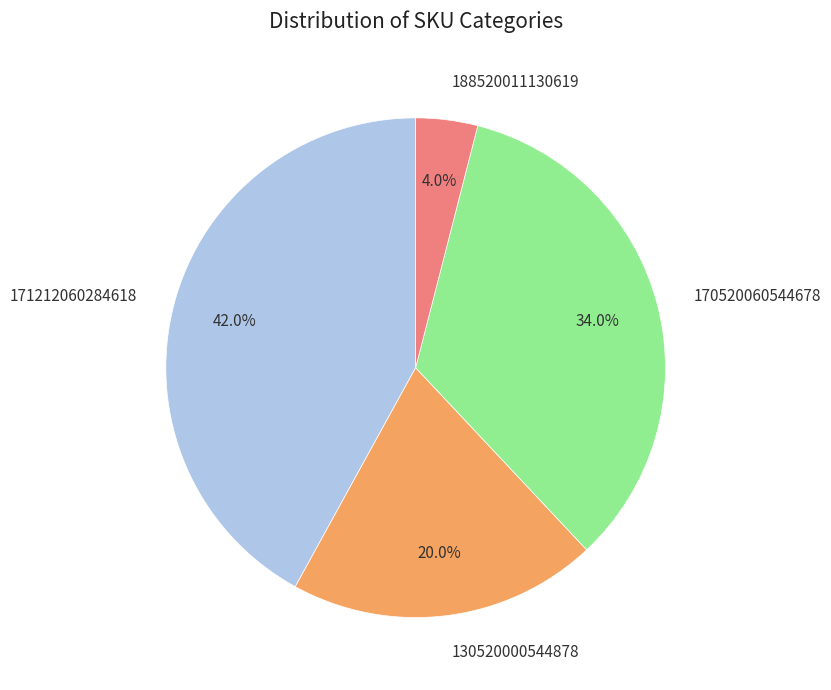

Count the number of slices in the pie.

4